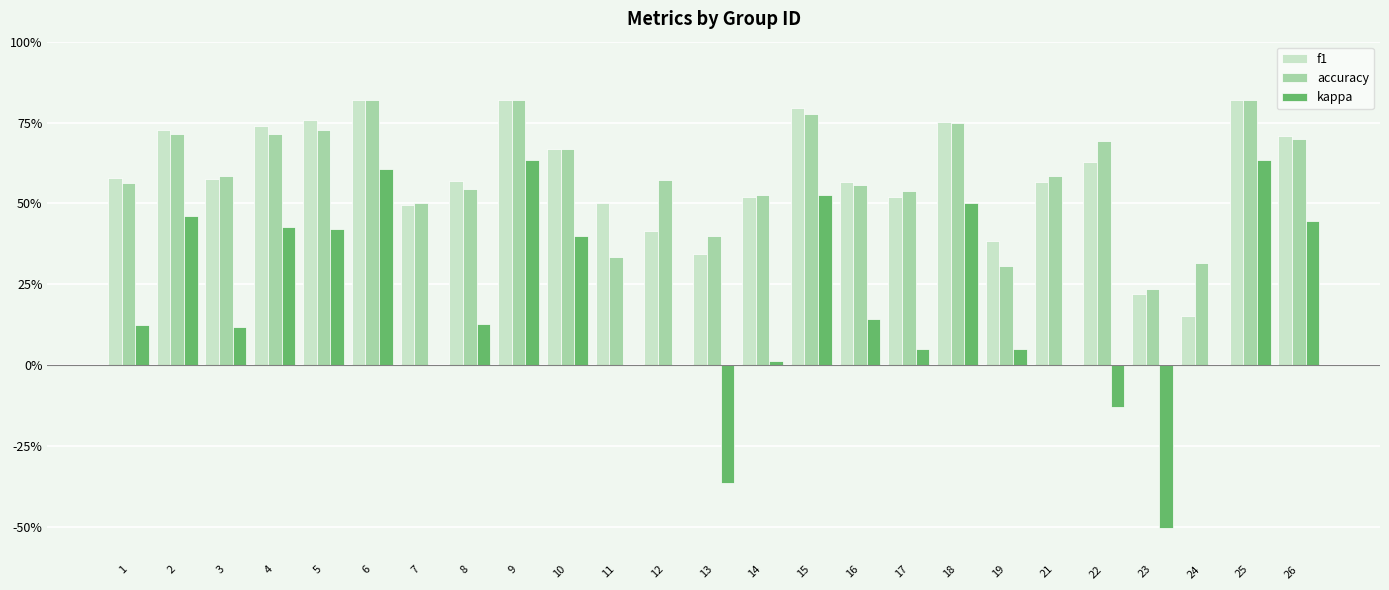

Rank the series at 2 from highest to lowest value.

f1, accuracy, kappa